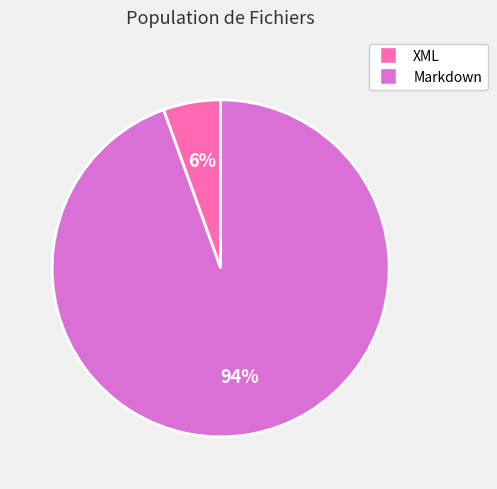

Is it true that XML is 6% of the pie?

True